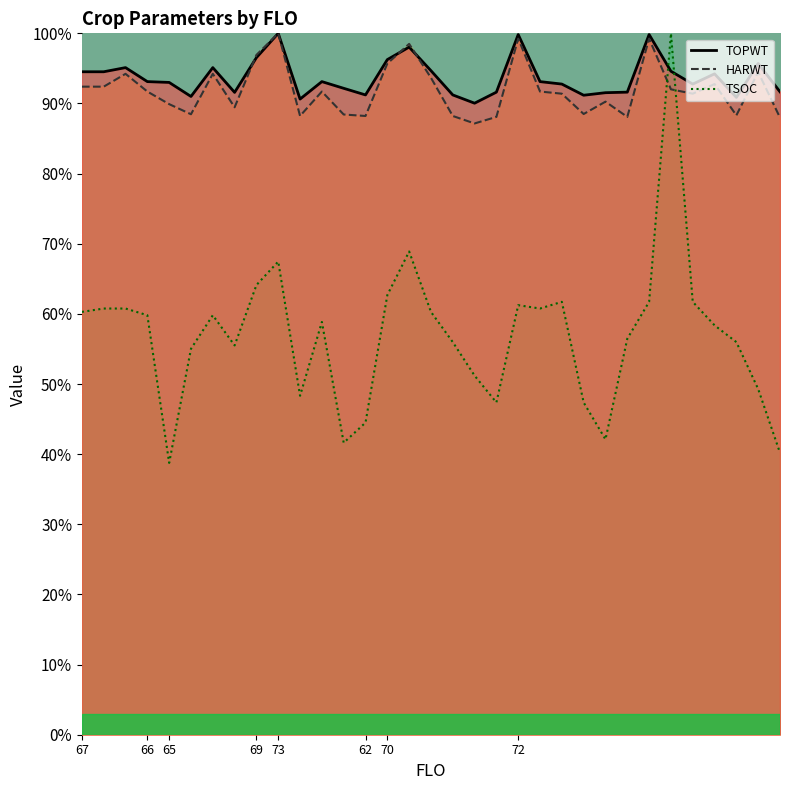

What is the difference between the maximum and minimum values in the TOPWT series?

10.0